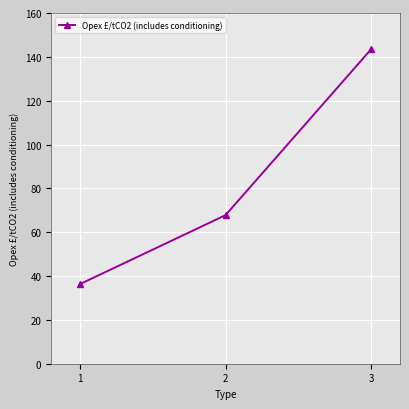

Which category has the highest value across all series?

3